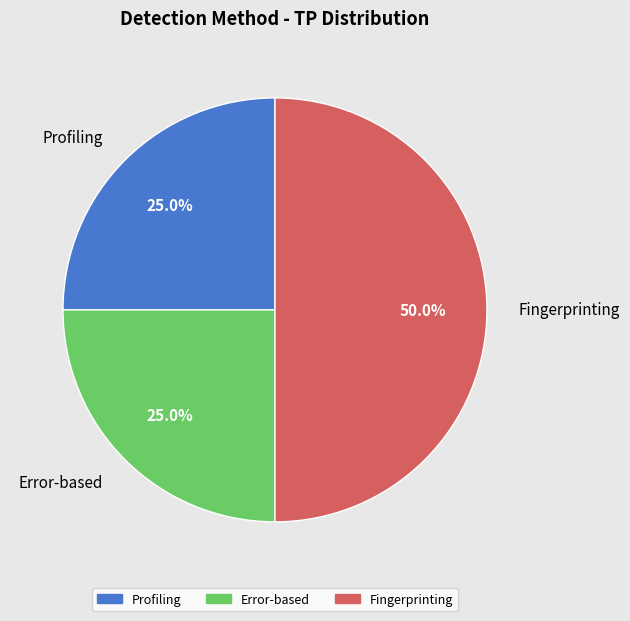

Is Profiling the majority of the pie?

No